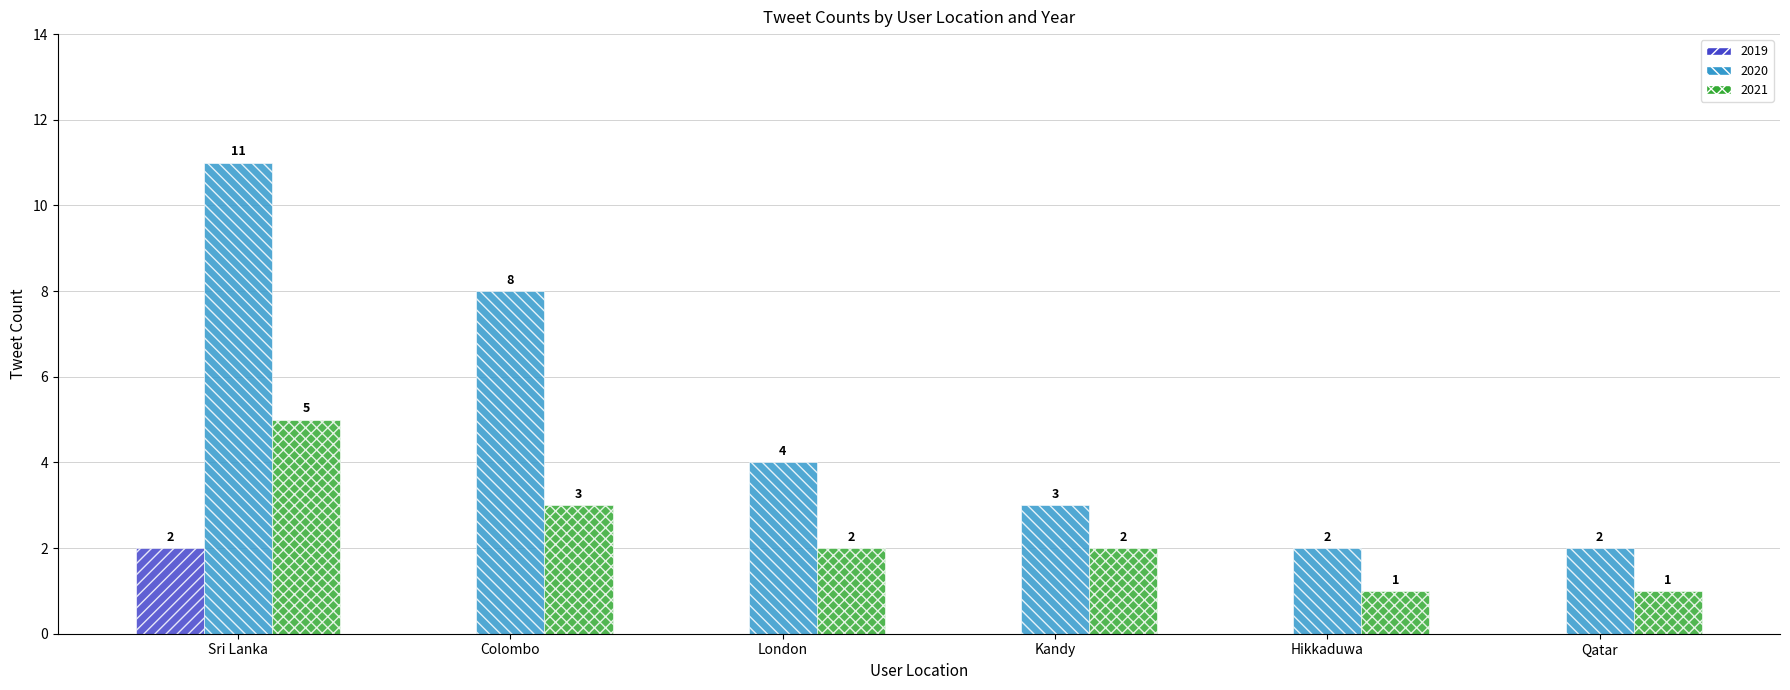

Reading right to left, extract all data points from this chart.

2019: 0	0	0	0	0	2
2020: 2	2	3	4	8	11
2021: 1	1	2	2	3	5